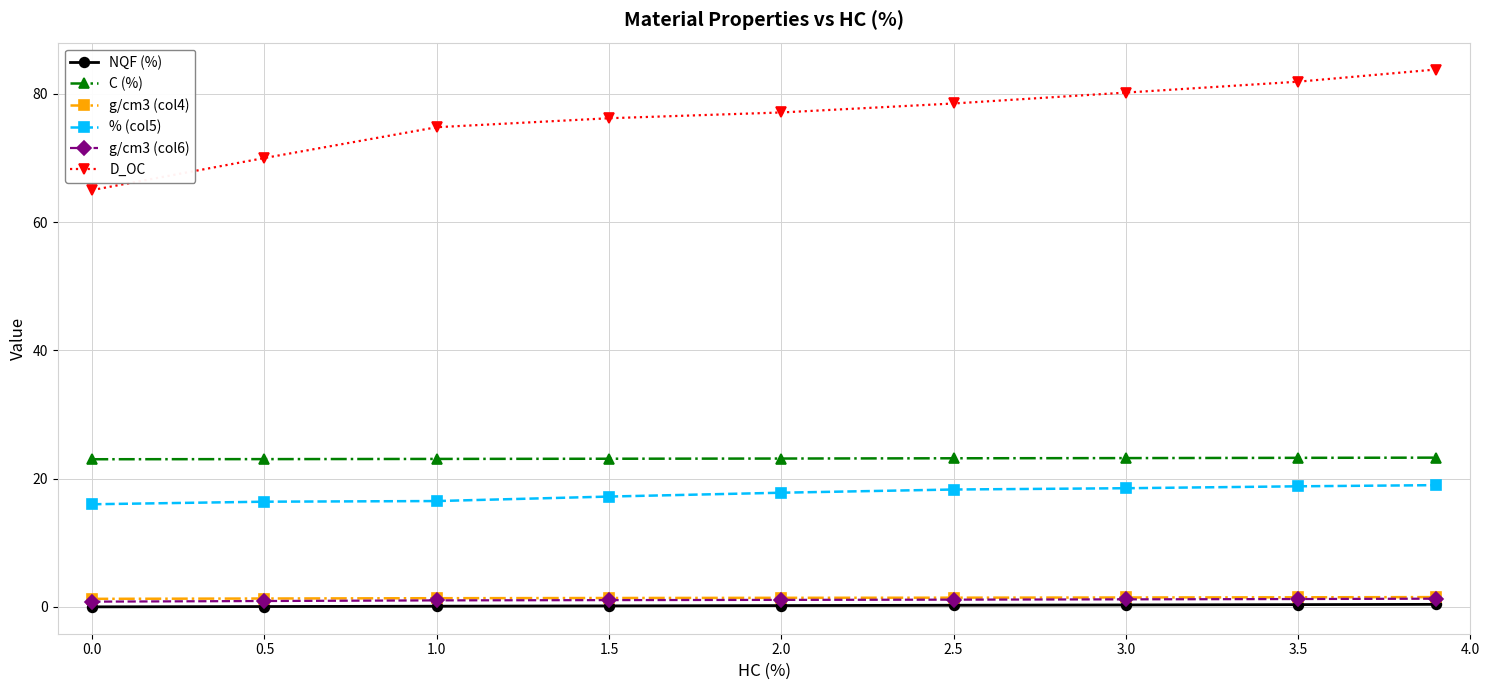

True or false: NQF (%) and g/cm3 (col6) cross at least once.

False